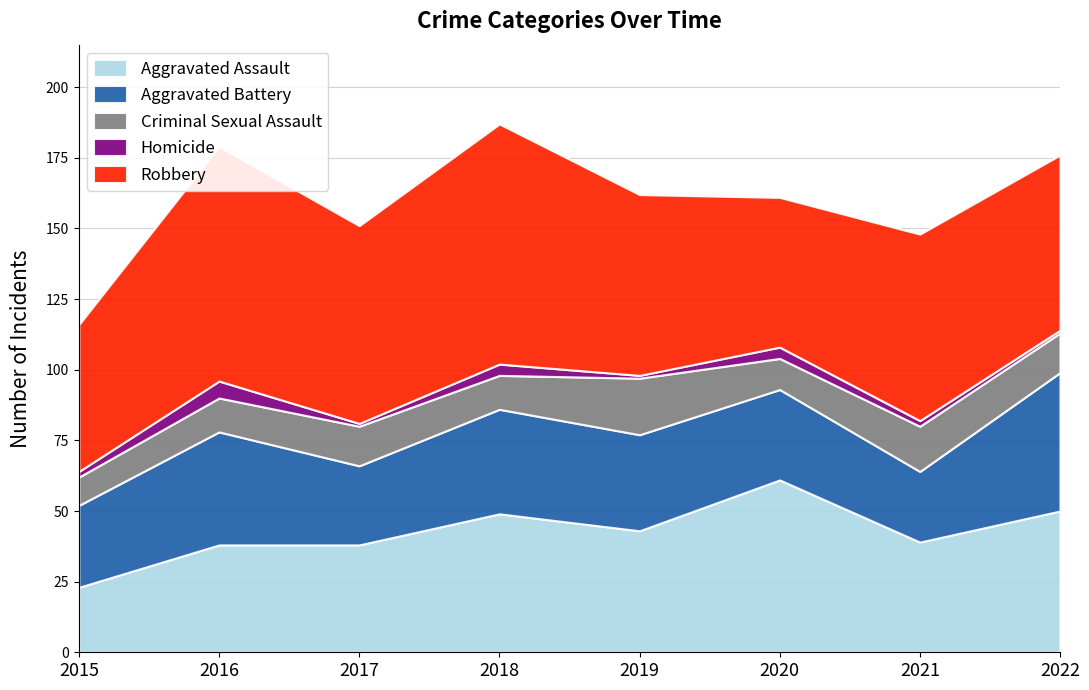

The value of Homicide at 2016 is 10. True or false?

False